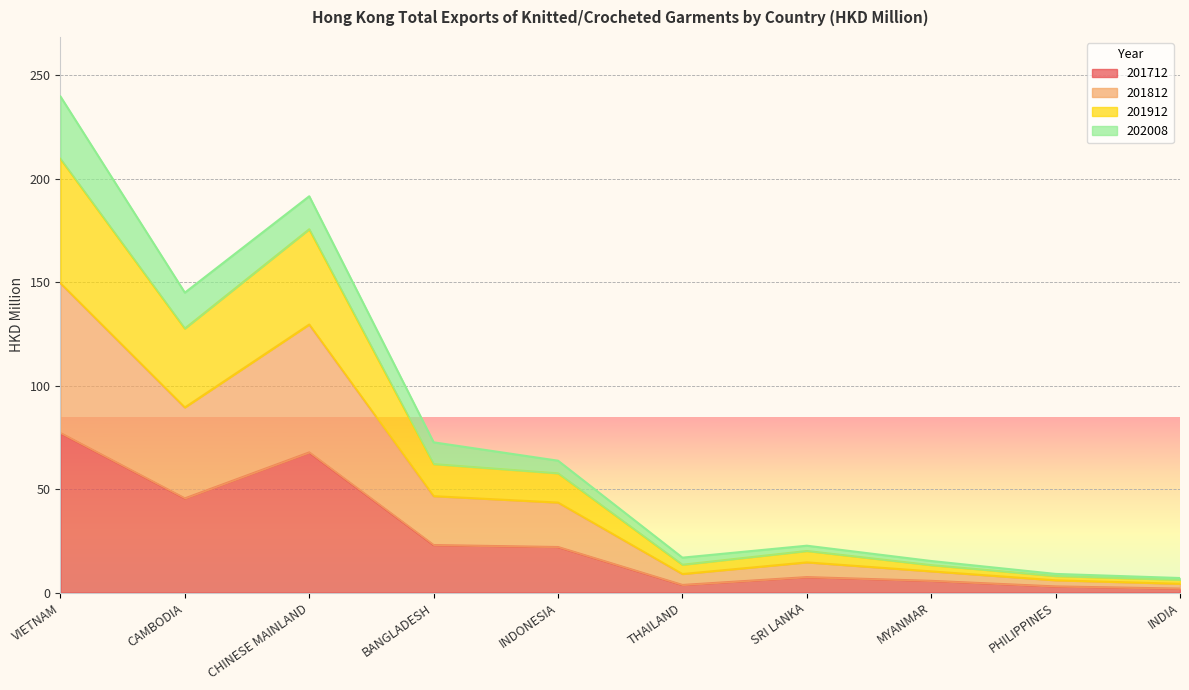

At which category is the sum across all series the highest?

VIETNAM